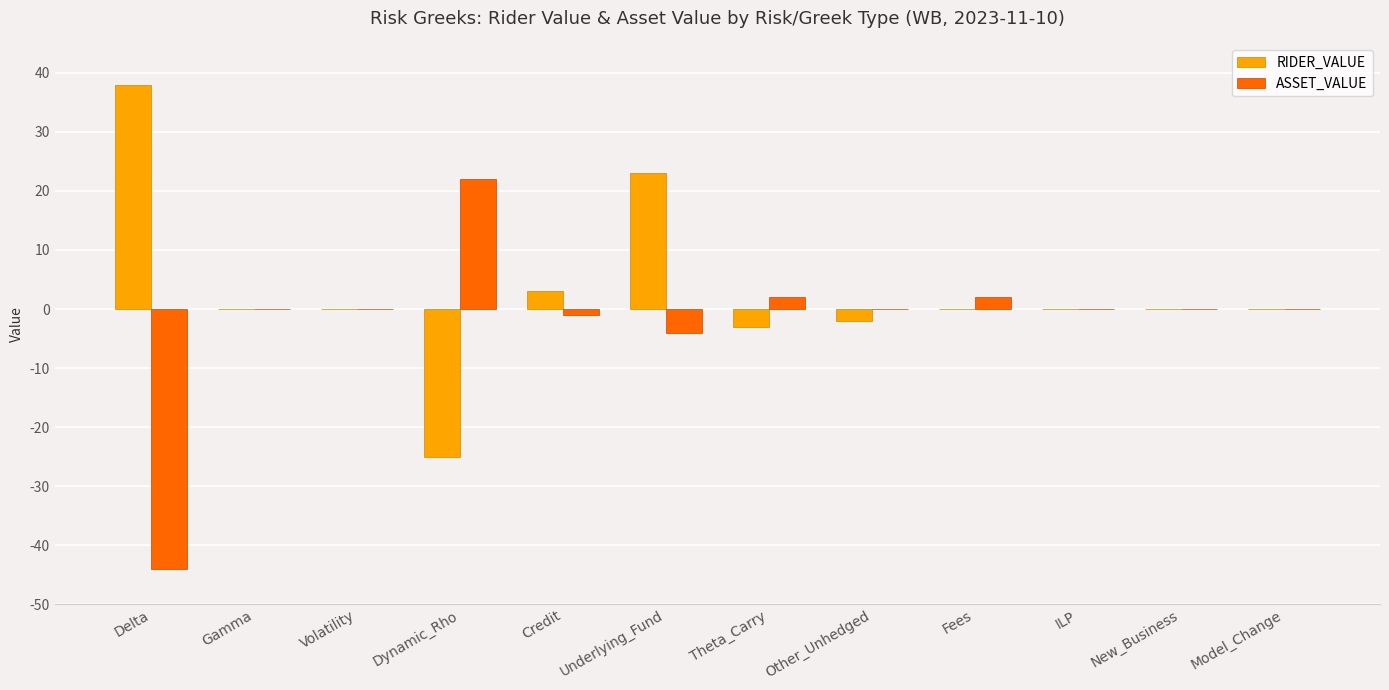

What is the sum of all ASSET_VALUE values?

-23